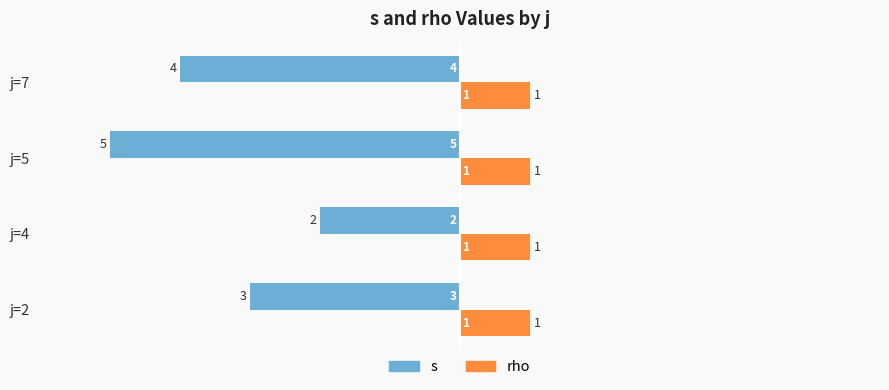

What are all the series names shown in the legend?

s, rho